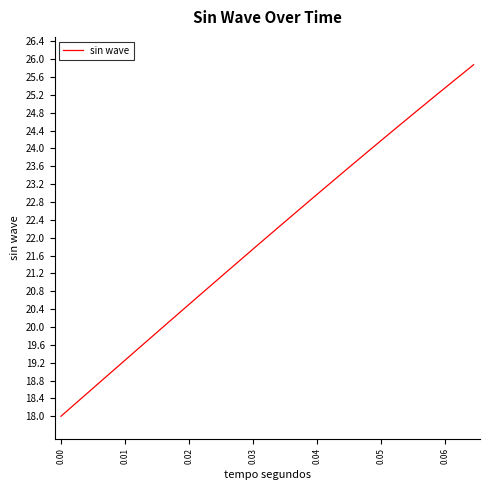

What is the maximum value shown in the chart?

25.9